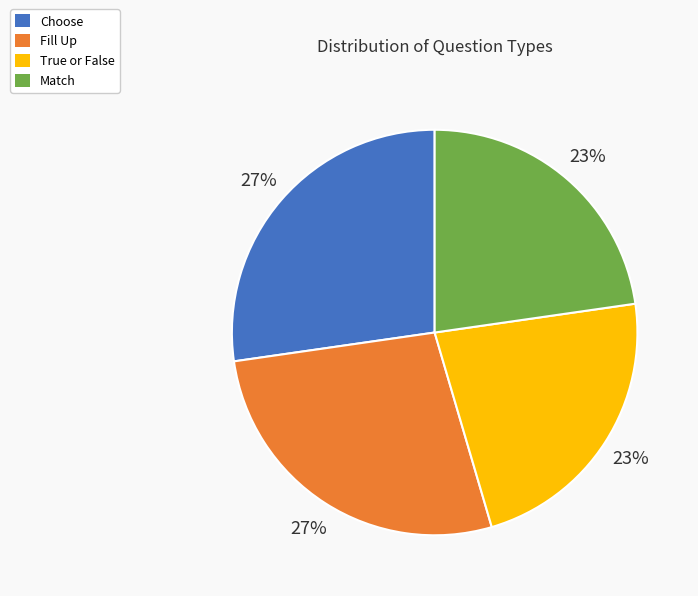

To the nearest percent, what percentage of the pie is Choose?

27%